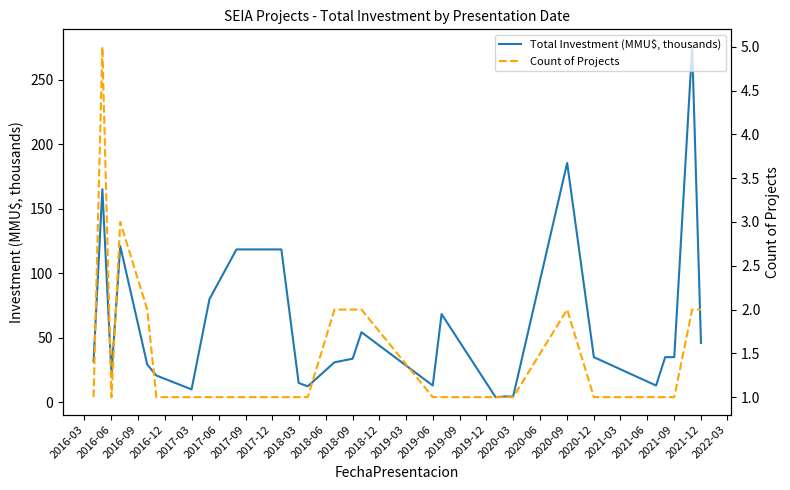

What is the highest value of the Total Investment (MMU$, thousands) series?

275.6